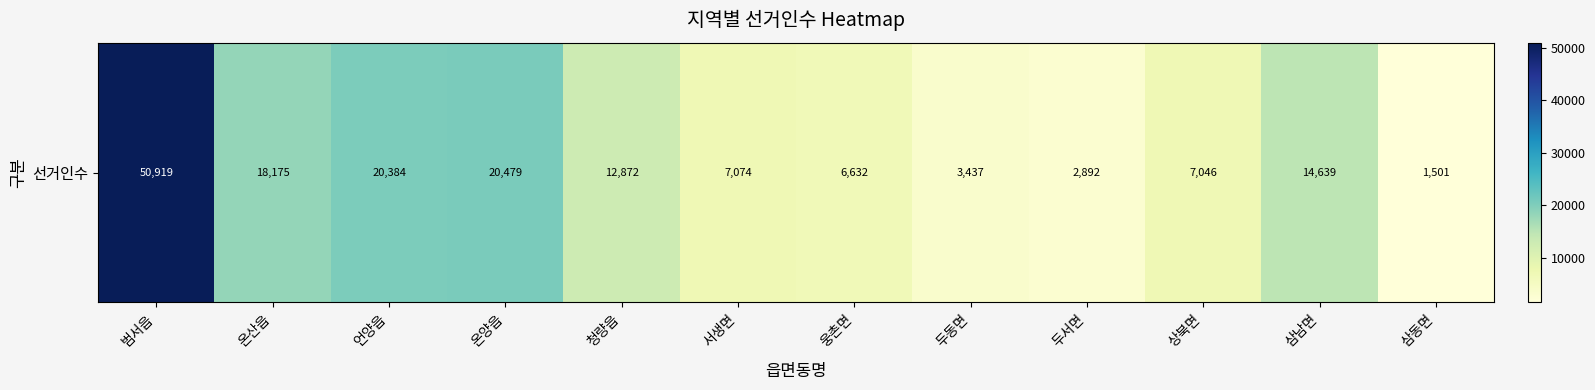

What is the greatest value displayed?

50919